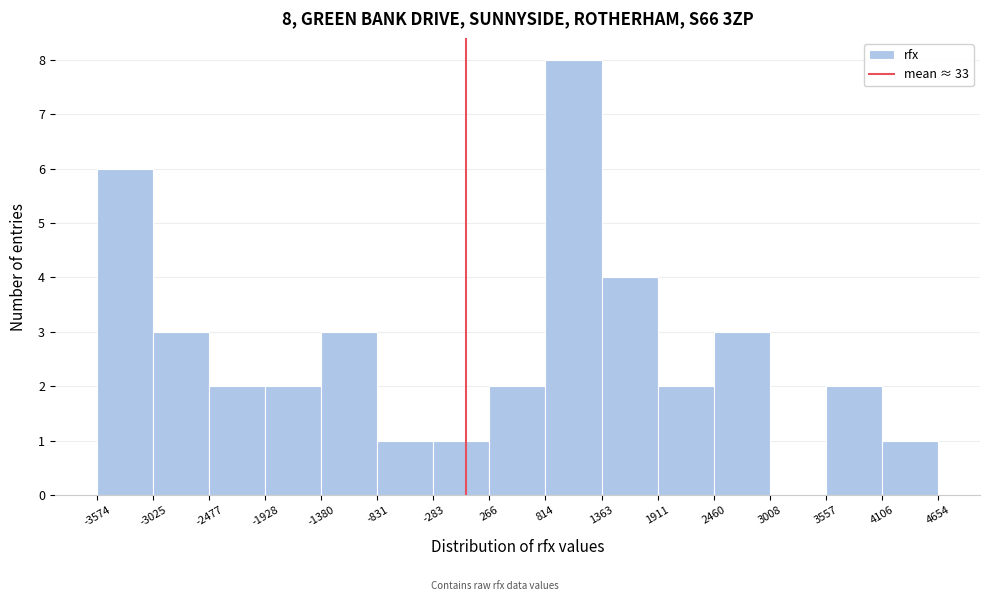

Which range on the x-axis has the tallest bar?

814 to 1363